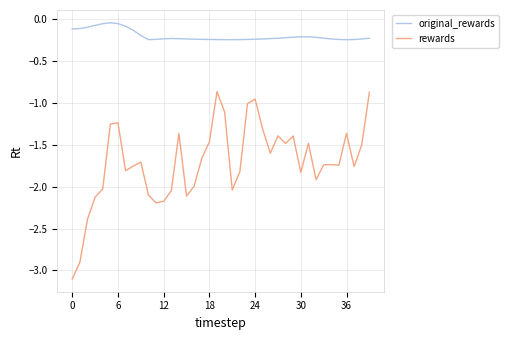

Which series has the largest total across all categories?

original_rewards